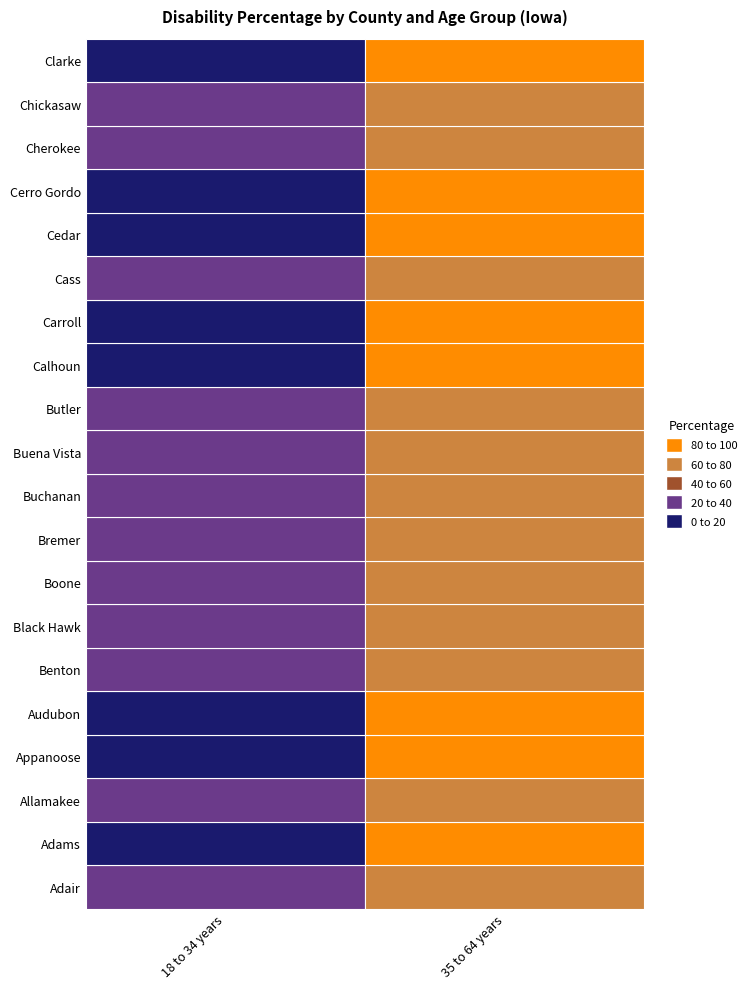

What is the difference between the Buchanan values at 0 and 1?

57.4